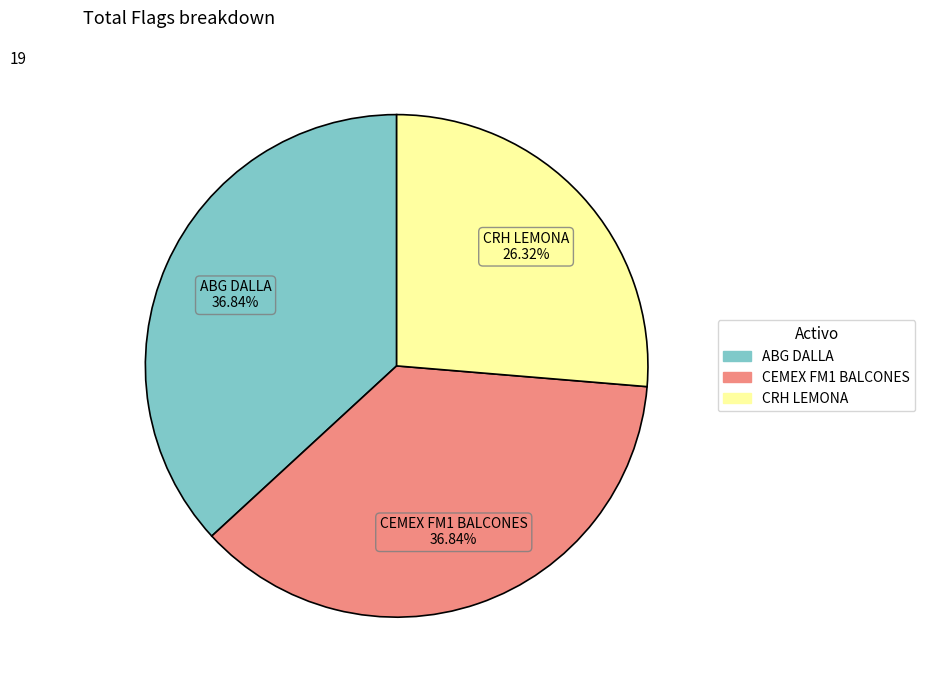

Is there a majority slice in this chart?

No